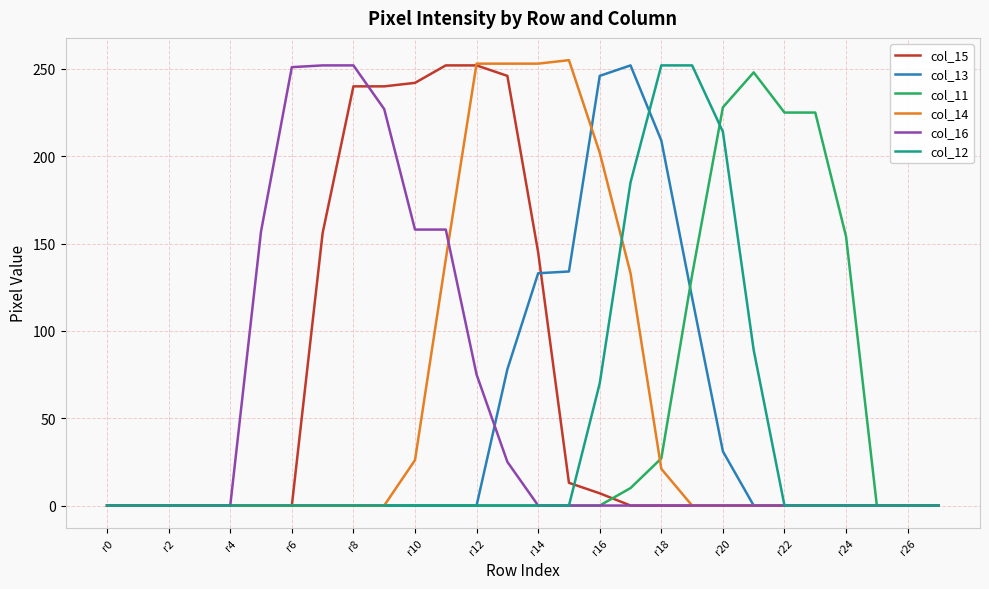

What are all the series names shown in the legend?

col_15, col_13, col_11, col_14, col_16, col_12